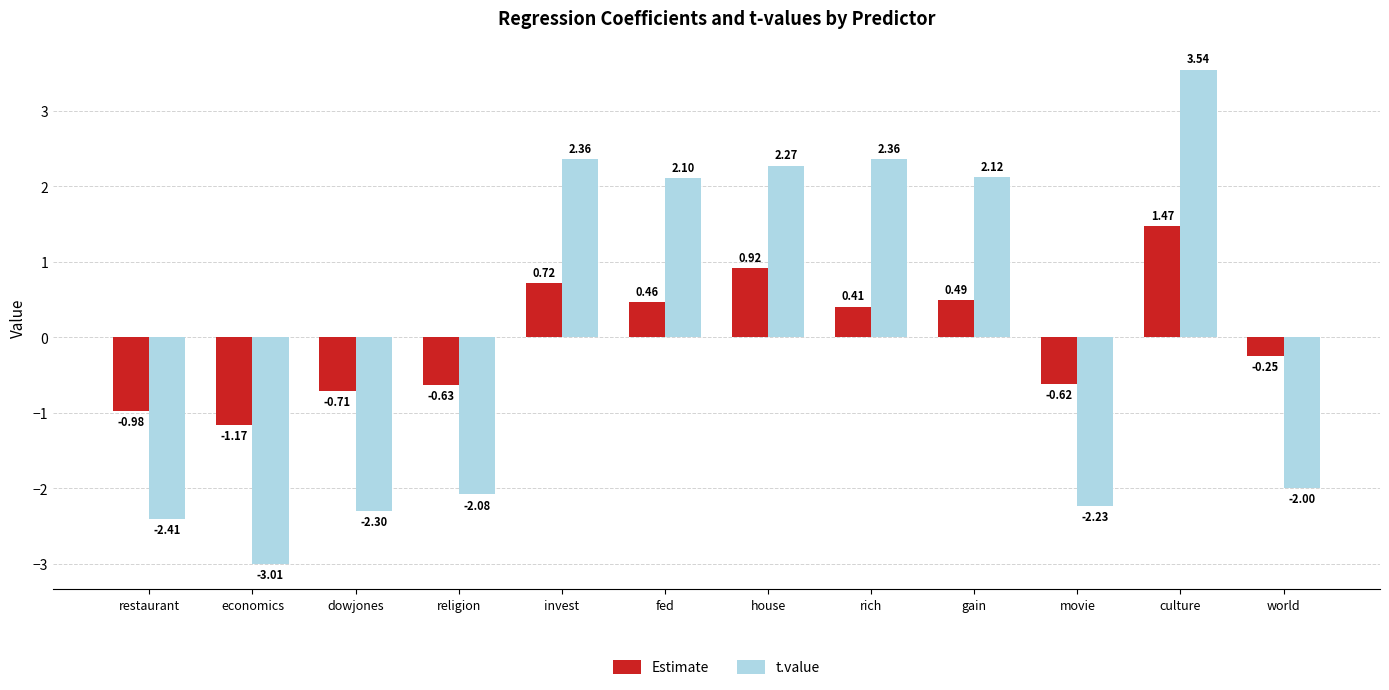

What position from the left is culture?

11